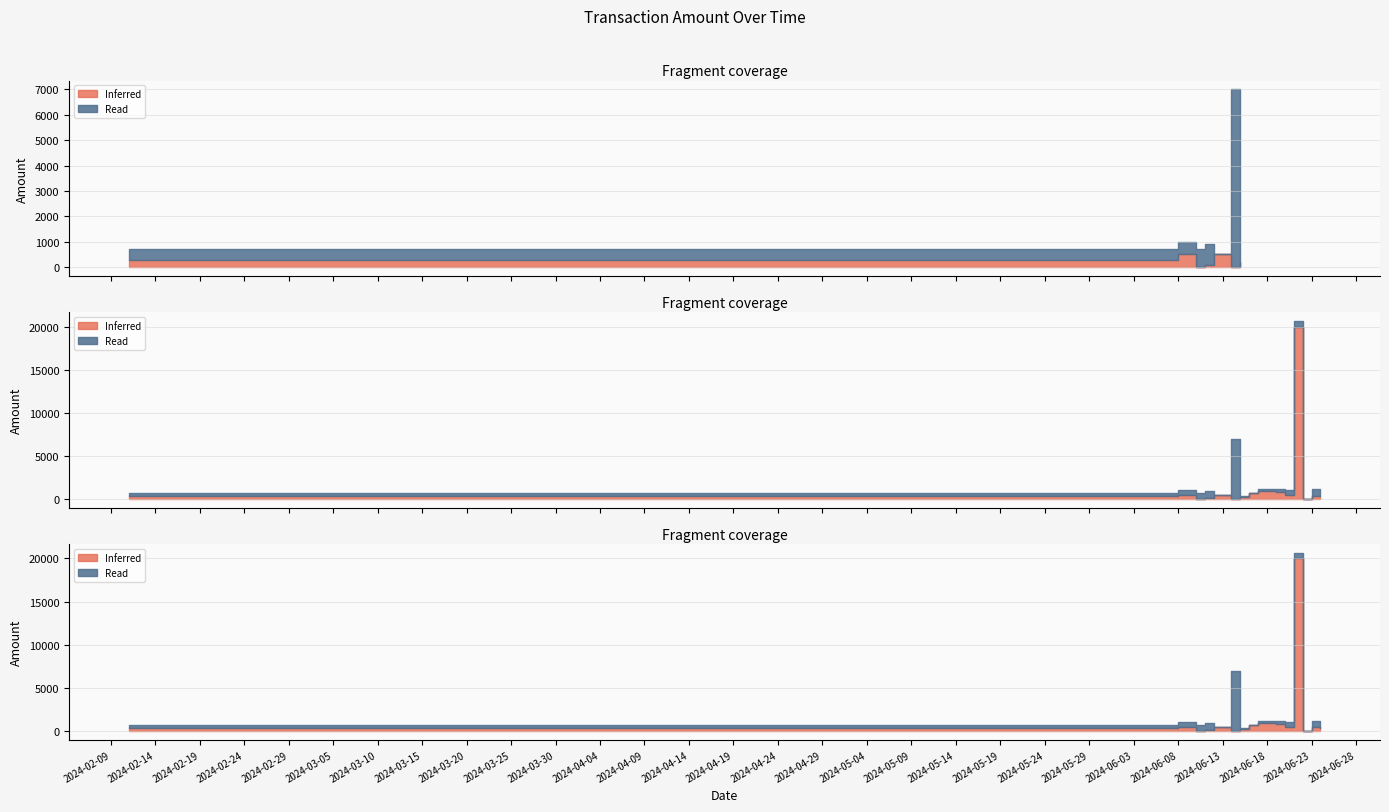

How many data points does each series have?

15